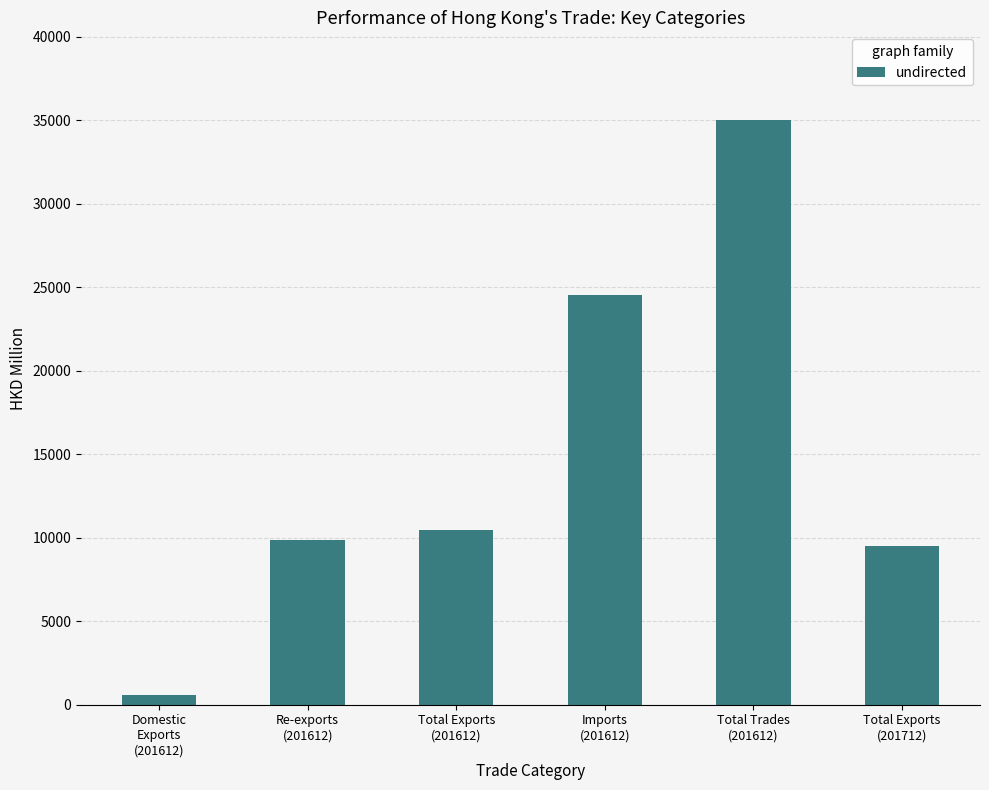

What is the label of the 5th bar from the right?

Re-exports
(201612)